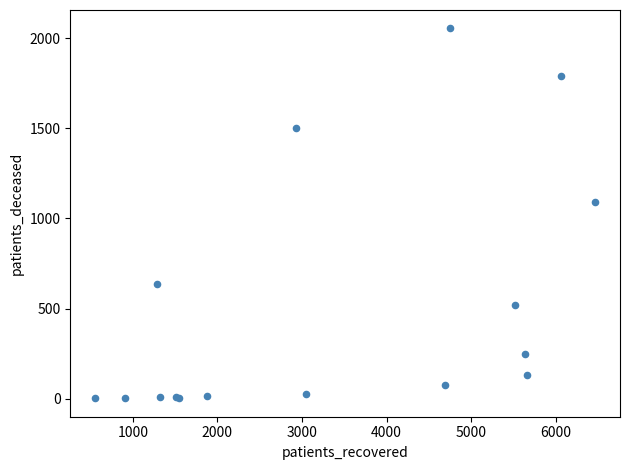

What Y value in the scatter plot is closest to 1028?

1091